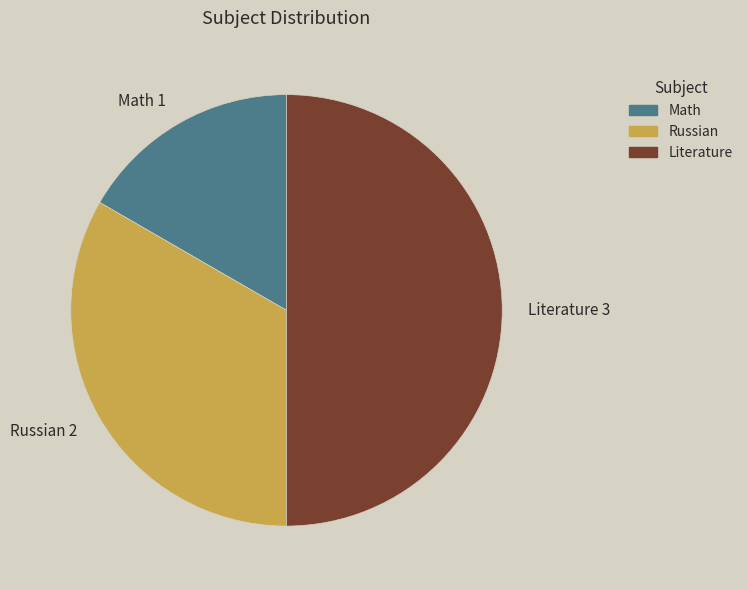

Does Russian represent more than half of the total?

No